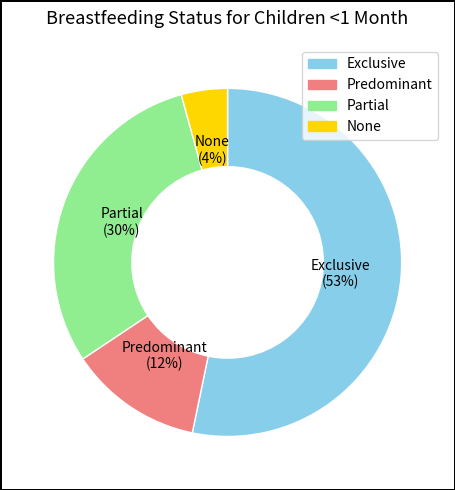

Between Exclusive and None, which is larger?

Exclusive